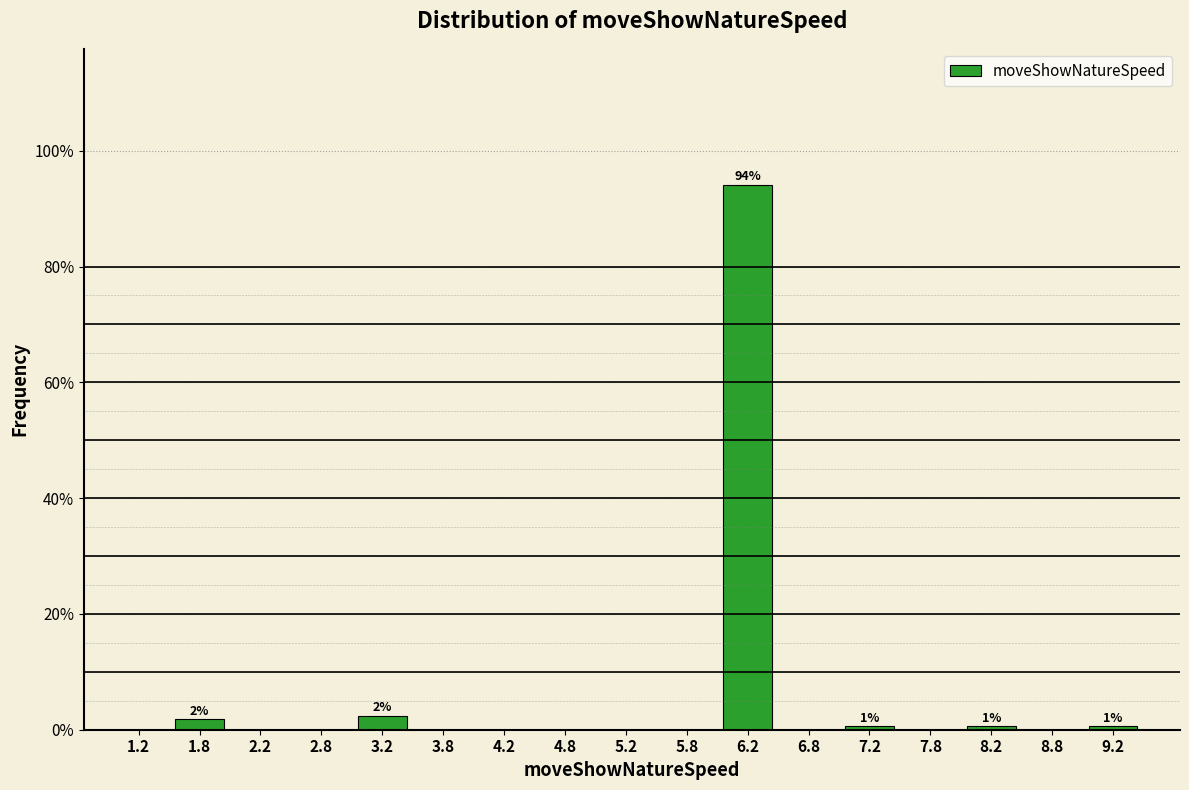

Which range on the x-axis has the tallest bar?

6.0 to 6.5